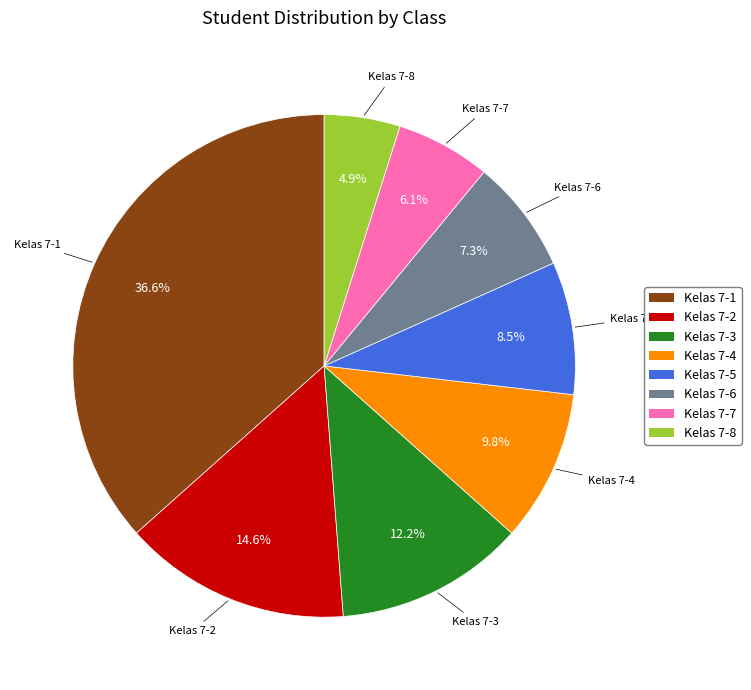

To the nearest percent, what is the difference between the largest and smallest slice percentages?

32%